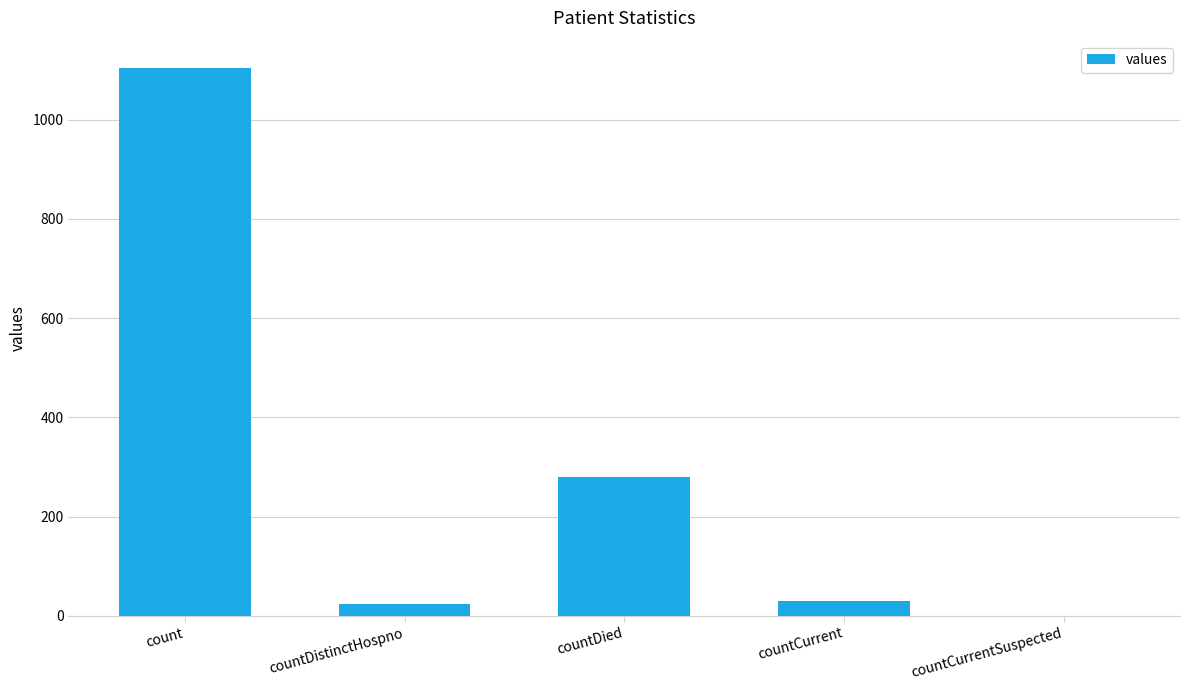

Reading right to left, what are all the values shown in this chart?

countCurrentSuspected=0	countCurrent=29	countDied=279	countDistinctHospno=23	count=1104